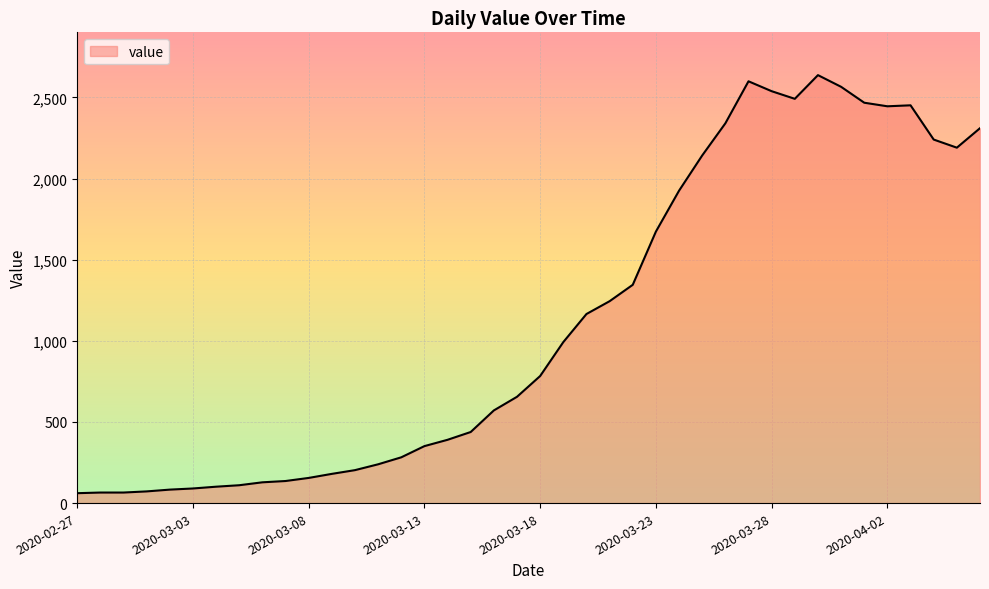

How many lines are shown in the chart?

1